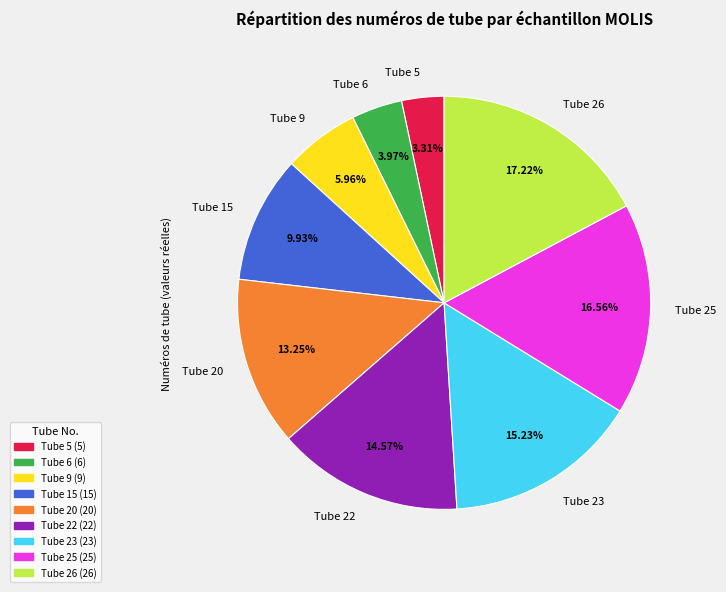

To the nearest percent, what is the average slice percentage?

11%